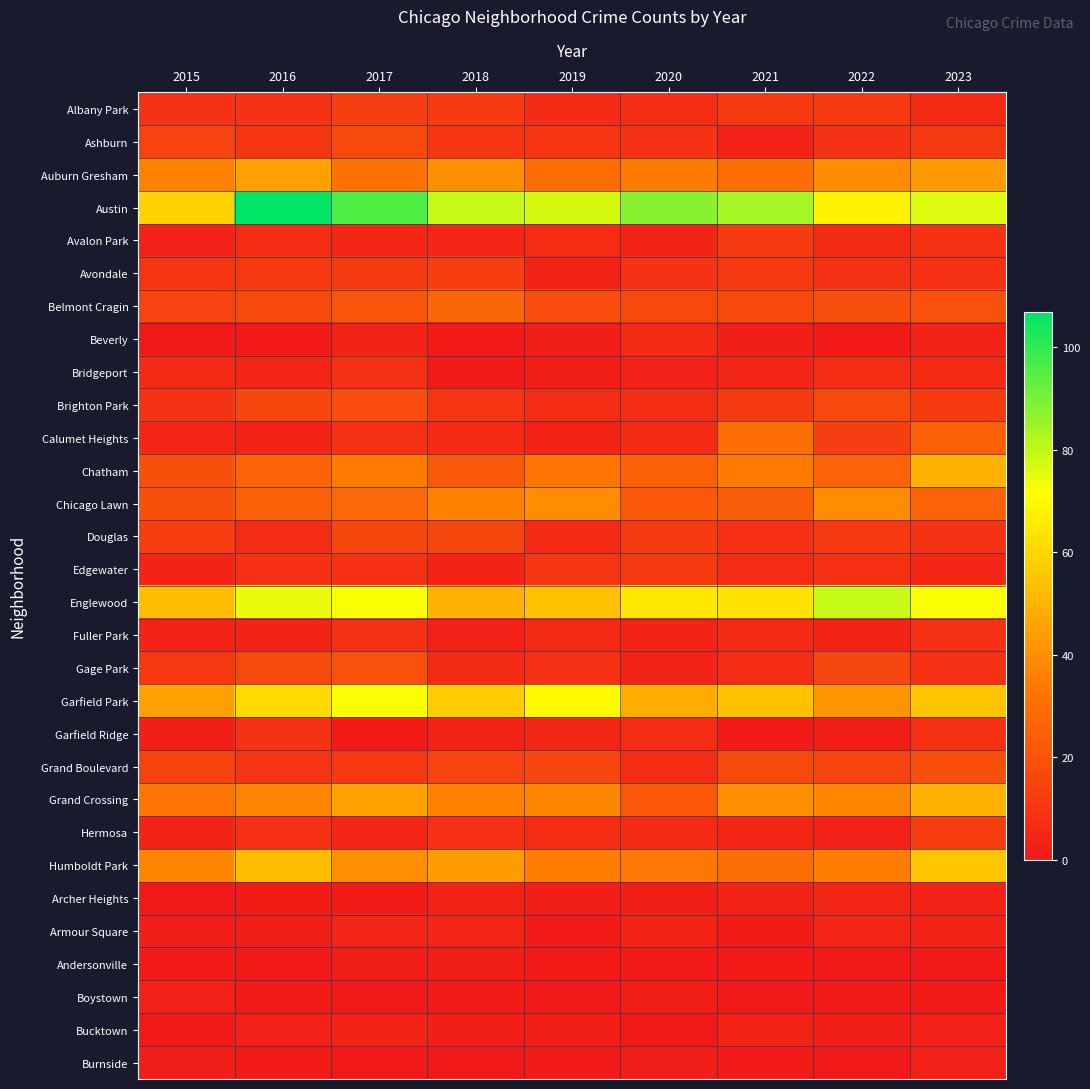

Reading right to left, transcribe all the data shown in this chart.

Albany Park: 2023=6	2022=11	2021=11	2020=7	2019=6	2018=12	2017=13	2016=9	2015=9
Ashburn: 2023=11	2022=9	2021=3	2020=9	2019=10	2018=10	2017=17	2016=10	2015=15
Auburn Gresham: 2023=43	2022=39	2021=30	2020=34	2019=30	2018=40	2017=31	2016=45	2015=36
Austin: 2023=76	2022=68	2021=84	2020=88	2019=77	2018=79	2017=96	2016=107	2015=59
Avalon Park: 2023=9	2022=6	2021=12	2020=4	2019=7	2018=5	2017=5	2016=7	2015=3
Avondale: 2023=8	2022=8	2021=11	2020=9	2019=4	2018=13	2017=12	2016=11	2015=10
Belmont Cragin: 2023=20	2022=19	2021=17	2020=17	2019=18	2018=27	2017=21	2016=17	2015=15
Beverly: 2023=4	2022=1	2021=2	2020=6	2019=2	2018=1	2017=4	2016=0	2015=0
Bridgeport: 2023=6	2022=7	2021=5	2020=3	2019=2	2018=1	2017=8	2016=5	2015=6
Brighton Park: 2023=12	2022=17	2021=12	2020=7	2019=7	2018=10	2017=18	2016=16	2015=9
Calumet Heights: 2023=25	2022=13	2021=30	2020=6	2019=4	2018=6	2017=8	2016=4	2015=5
Chatham: 2023=50	2022=26	2021=34	2020=25	2019=32	2018=23	2017=34	2016=26	2015=19
Chicago Lawn: 2023=26	2022=39	2021=24	2020=22	2019=39	2018=36	2017=28	2016=25	2015=19
Douglas: 2023=9	2022=11	2021=8	2020=12	2019=6	2018=16	2017=16	2016=7	2015=13
Edgewater: 2023=5	2022=8	2021=7	2020=12	2019=10	2018=4	2017=8	2016=8	2015=4
Englewood: 2023=72	2022=79	2021=63	2020=65	2019=54	2018=50	2017=72	2016=74	2015=53
Fuller Park: 2023=8	2022=4	2021=6	2020=4	2019=6	2018=3	2017=8	2016=4	2015=4
Gage Park: 2023=8	2022=16	2021=7	2020=4	2019=8	2018=6	2017=20	2016=17	2015=11
Garfield Park: 2023=55	2022=41	2021=54	2020=48	2019=70	2018=57	2017=72	2016=61	2015=45
Garfield Ridge: 2023=8	2022=2	2021=1	2020=7	2019=5	2018=4	2017=1	2016=9	2015=2
Grand Boulevard: 2023=19	2022=15	2021=17	2020=7	2019=16	2018=15	2017=11	2016=10	2015=14
Grand Crossing: 2023=50	2022=38	2021=40	2020=22	2019=38	2018=36	2017=45	2016=37	2015=32
Hermosa: 2023=13	2022=3	2021=5	2020=6	2019=7	2018=8	2017=5	2016=8	2015=4
Humboldt Park: 2023=56	2022=35	2021=30	2020=33	2019=35	2018=44	2017=40	2016=53	2015=37
Archer Heights: 2023=3	2022=5	2021=4	2020=2	2019=2	2018=4	2017=1	2016=1	2015=0
Armour Square: 2023=4	2022=5	2021=1	2020=4	2019=1	2018=5	2017=5	2016=2	2015=2
Andersonville: 2023=0	2022=0	2021=1	2020=1	2019=1	2018=2	2017=2	2016=1	2015=1
Boystown: 2023=1	2022=1	2021=0	2020=2	2019=0	2018=1	2017=0	2016=1	2015=3
Bucktown: 2023=3	2022=2	2021=4	2020=0	2019=2	2018=2	2017=4	2016=3	2015=0
Burnside: 2023=3	2022=0	2021=1	2020=2	2019=1	2018=0	2017=0	2016=1	2015=2